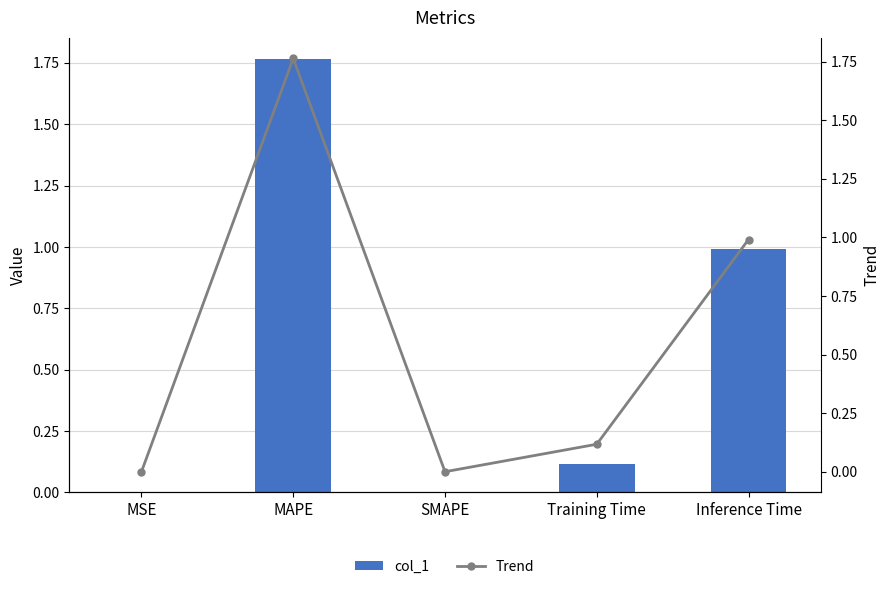

The col_1 series shows 0.0 at SMAPE. True or false?

True